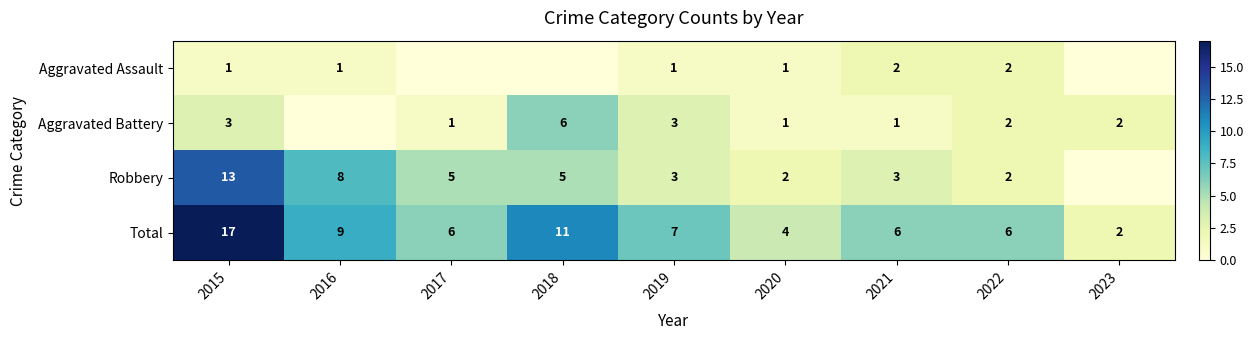

At which category is the sum across all series the highest?

2015